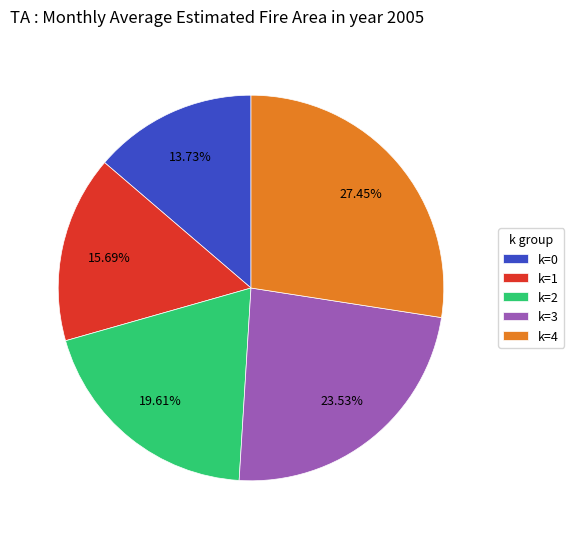

Which category has the biggest portion of the pie?

k=4